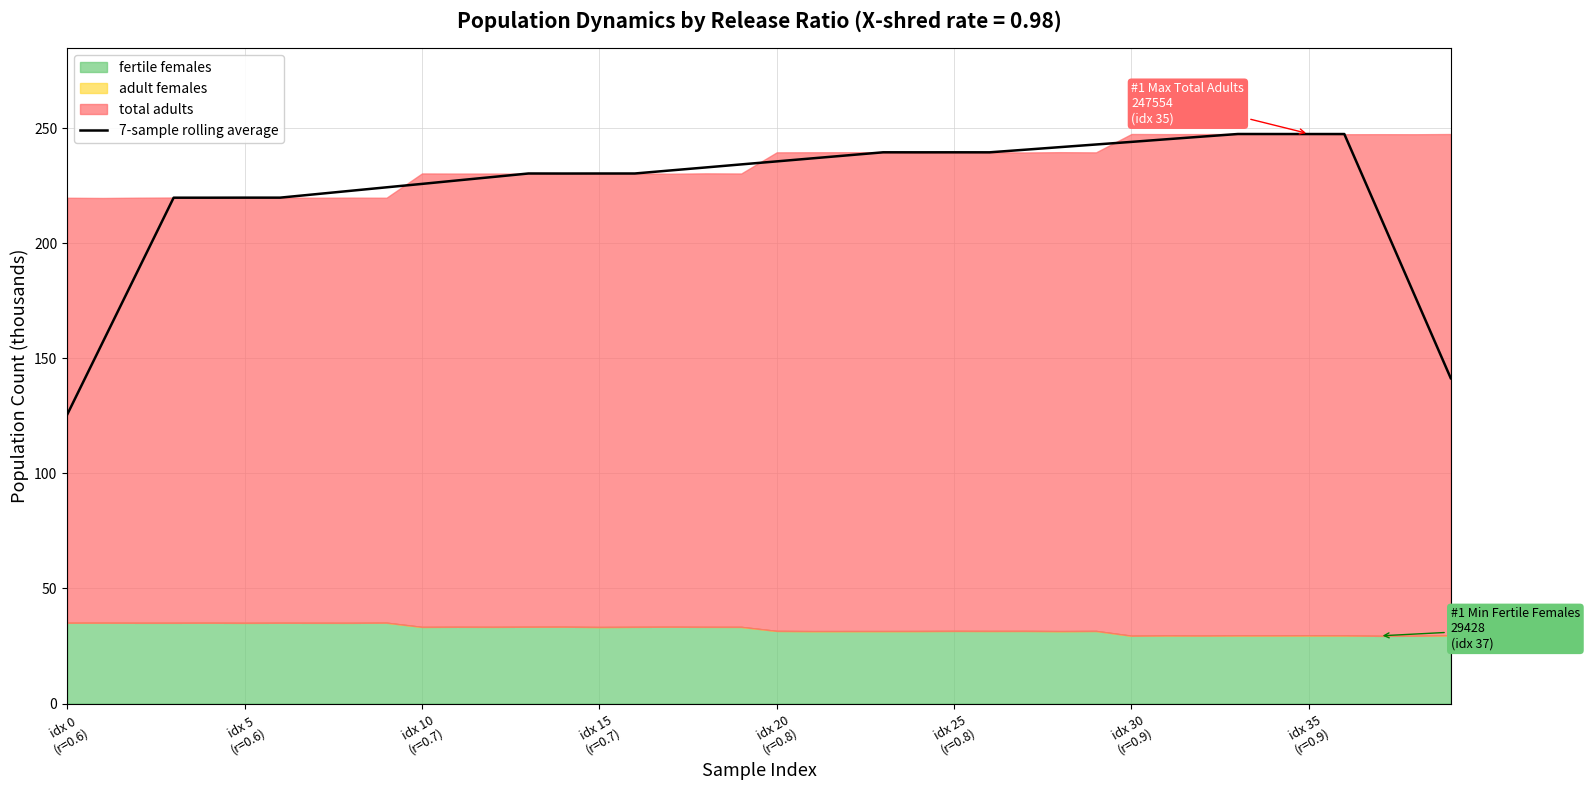

True or false: the data shows 346.0 at 22.

False